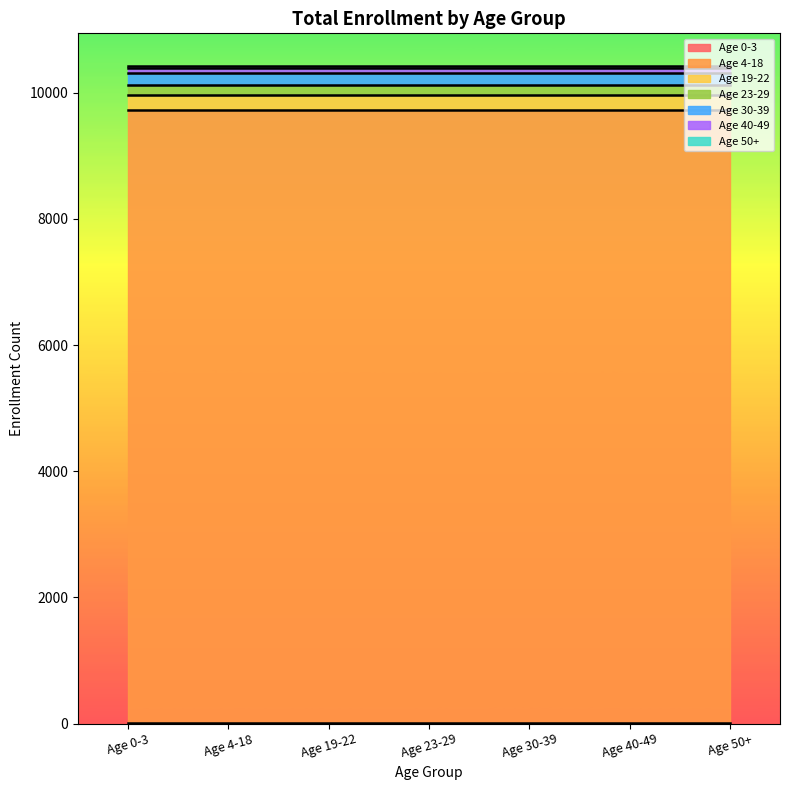

What is the total value across all series at Age 4-18?

10421